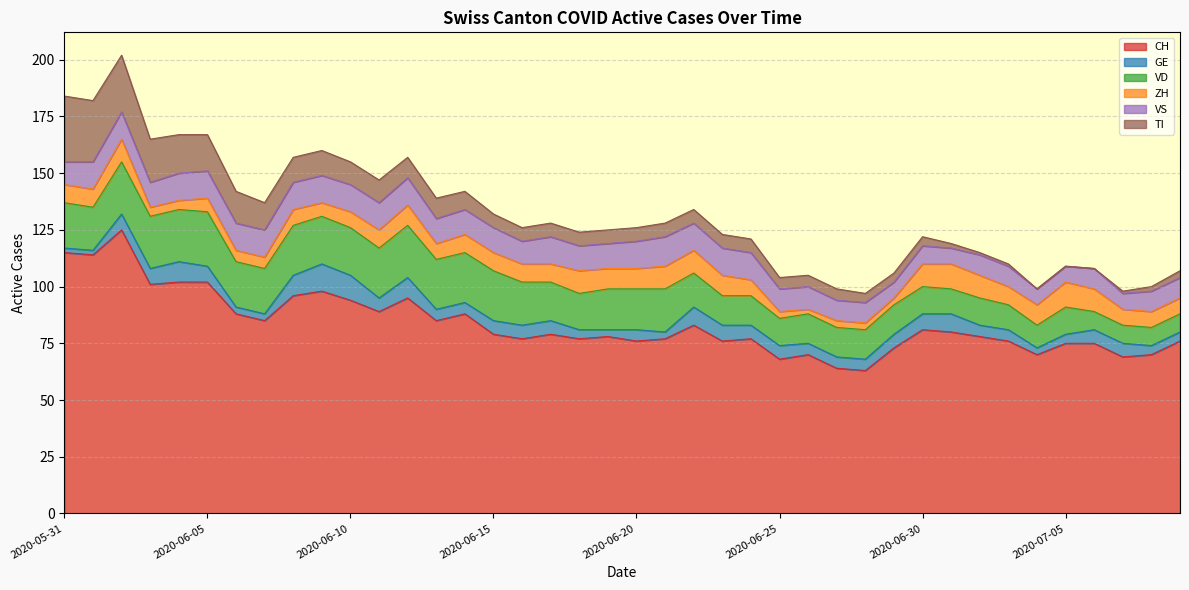

At how many categories does at least one series exceed 43?

40